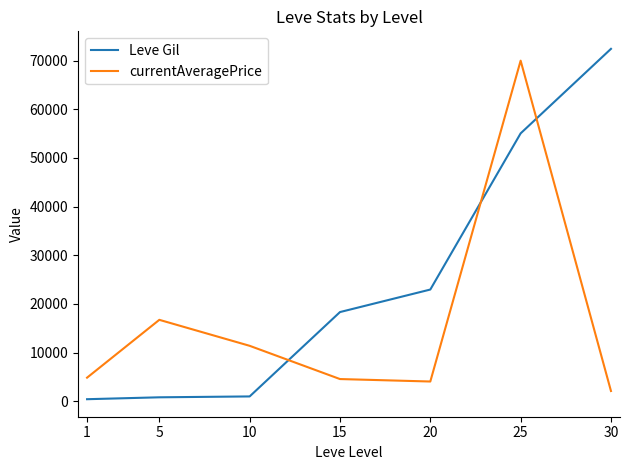

Which series changed the most between 1 and 15?

Leve Gil